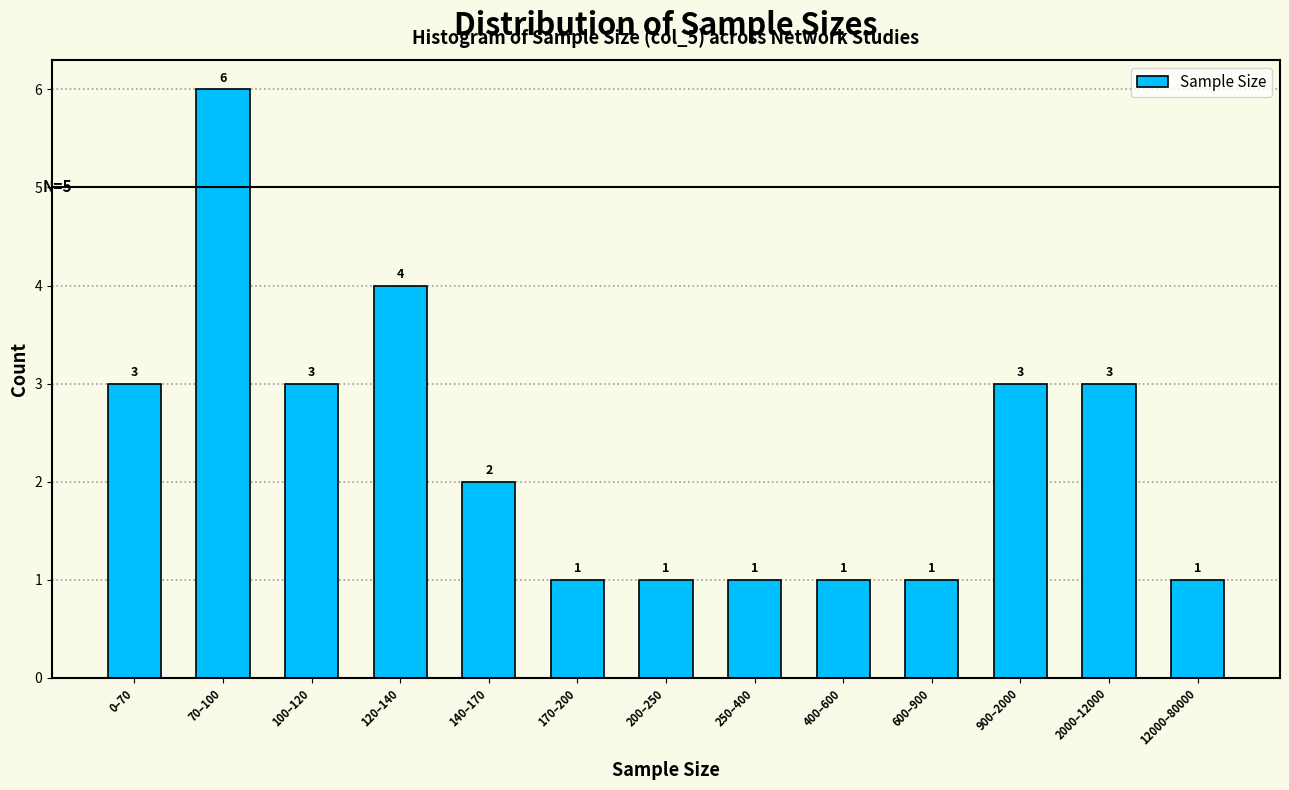

Reading left to right, what are all the values shown in this chart?

3	6	3	4	2	1	1	1	1	1	3	3	1